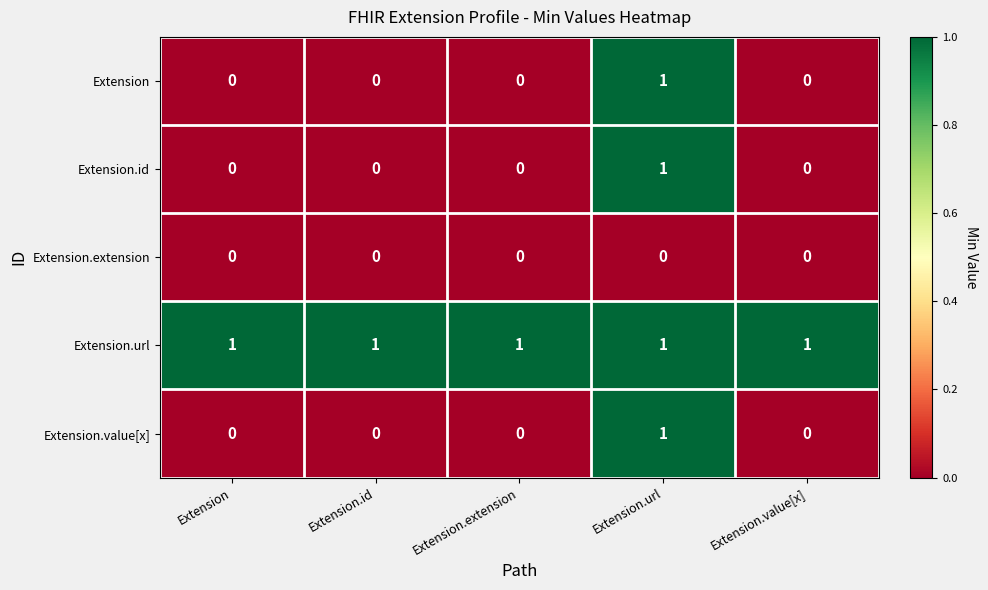

What is the sum of all Extension.url values?

5